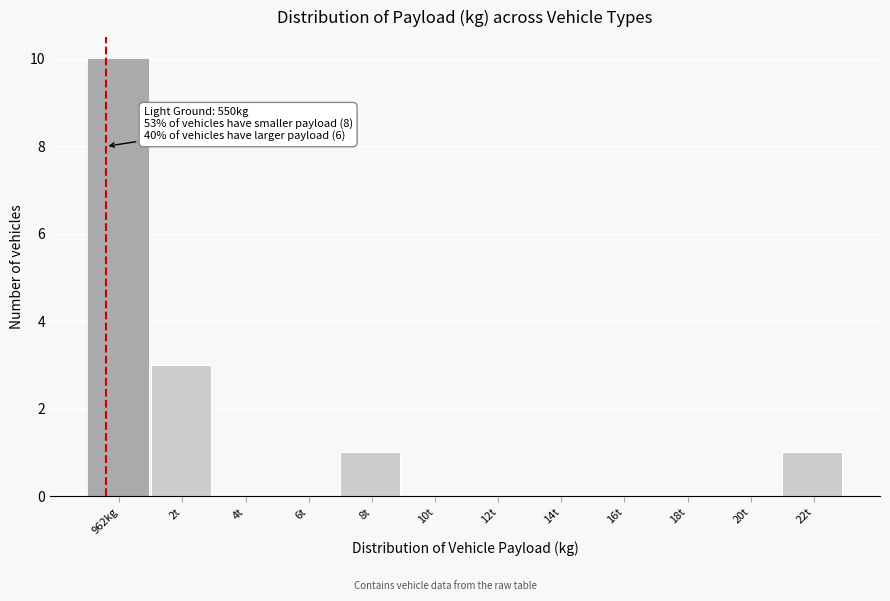

Reading right to left, list all the values displayed in this chart.

22t=1	20t=0	18t=0	16t=0	14t=0	12t=0	10t=0	8t=1	6t=0	4t=0	2t=3	962kg=10